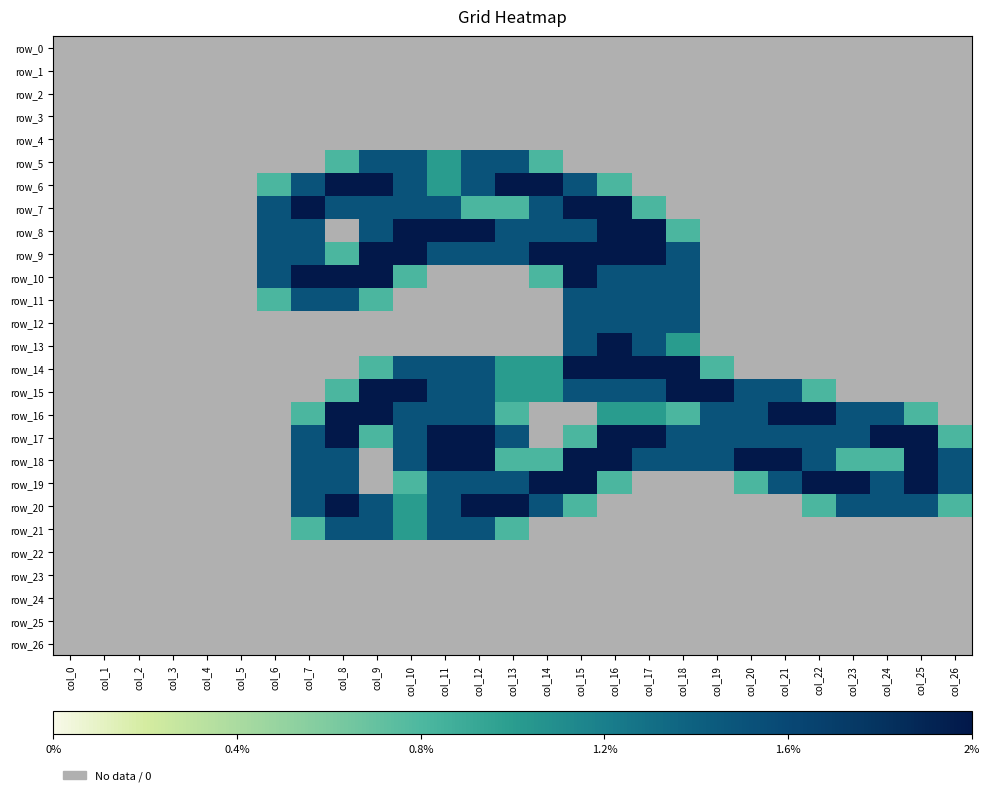

At which category is the sum across all series the highest?

col_15